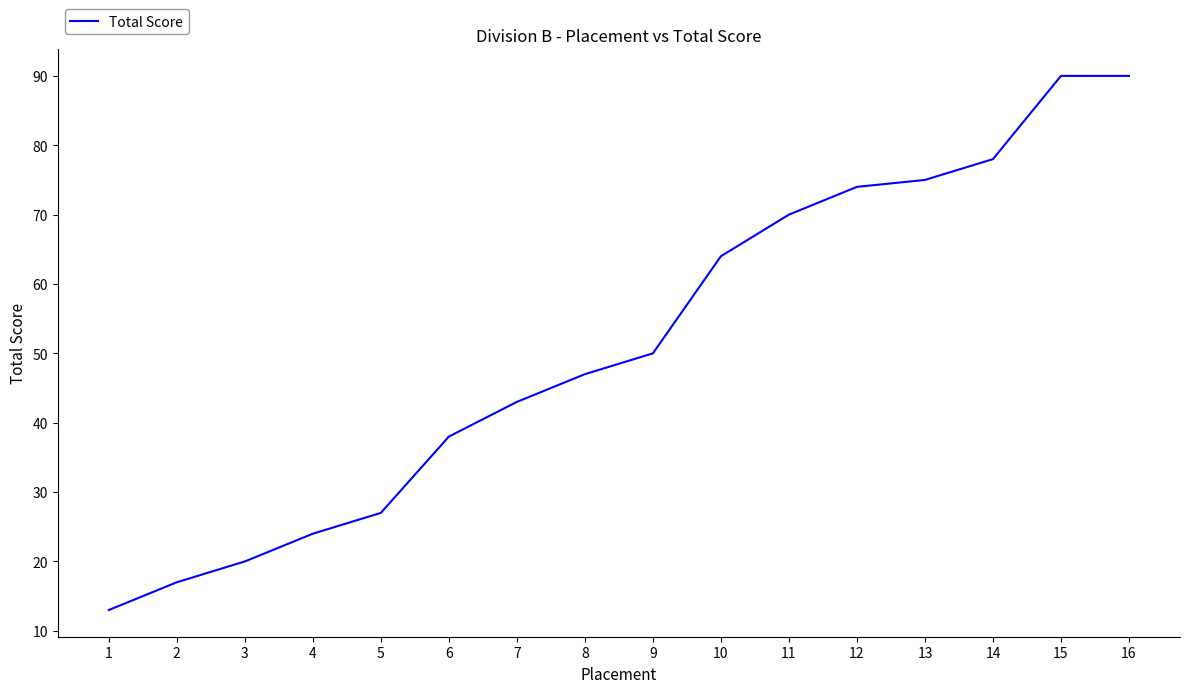

What is the difference between the second highest and minimum values?

77